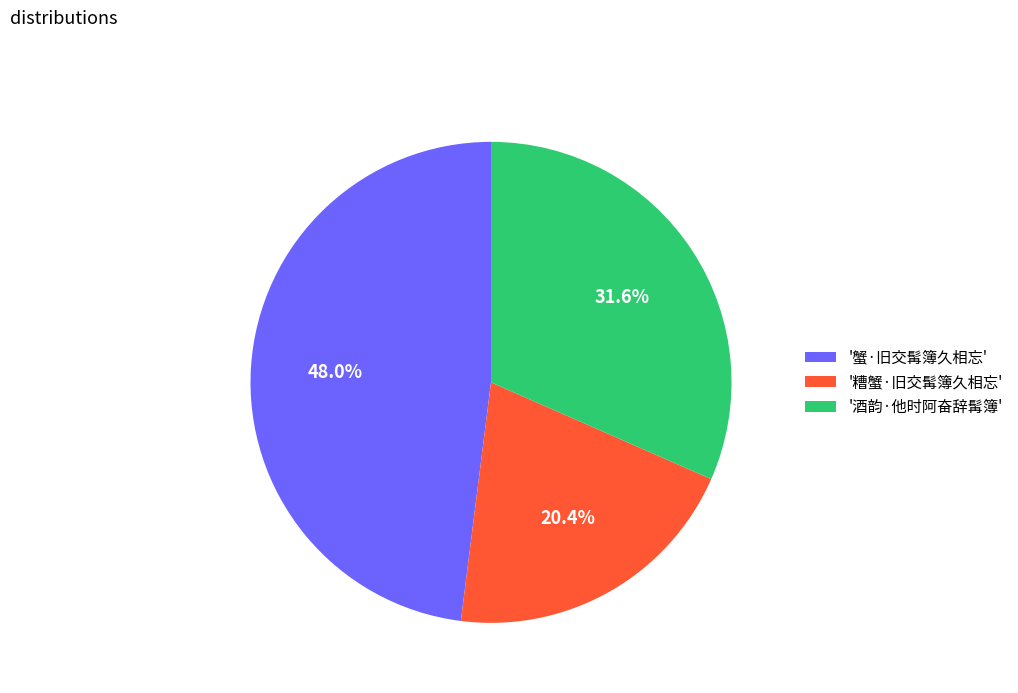

Which slice is the smallest?

'糟蟹·旧交髯簿久相忘'